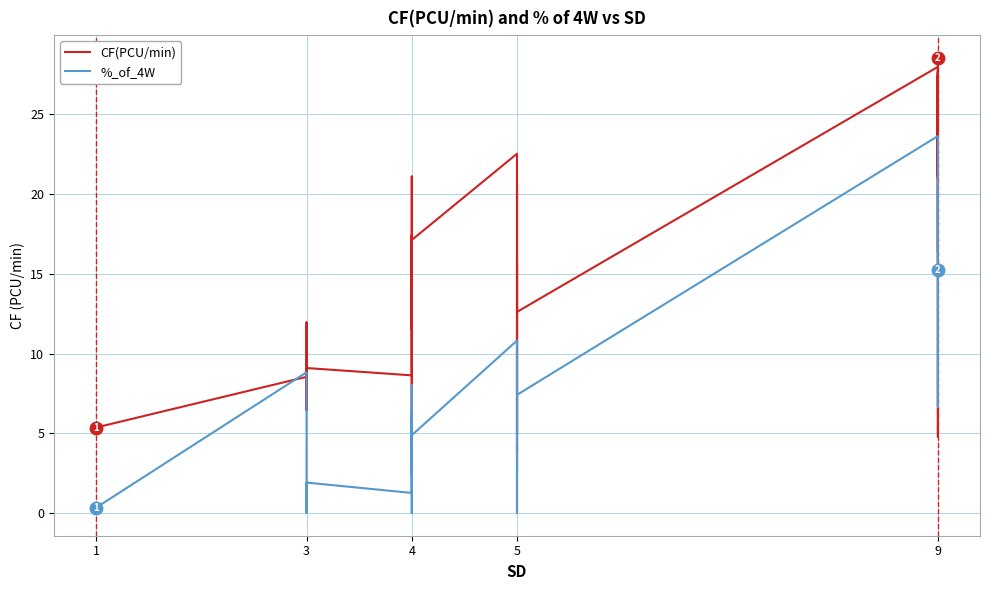

Which series has the widest spread of values?

CF(PCU/min)